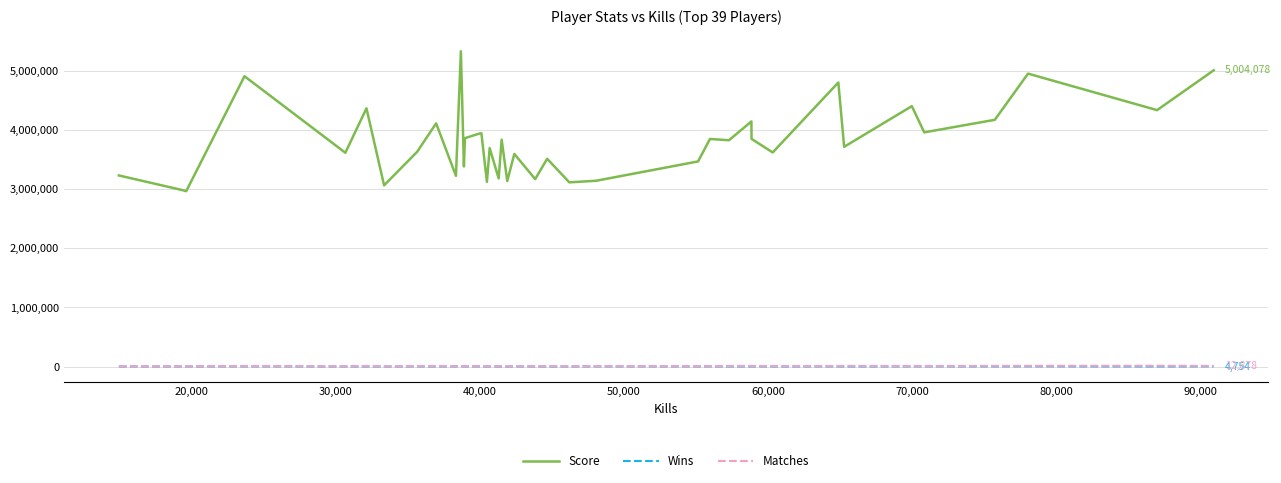

What is the maximum value shown in the chart?

5325300